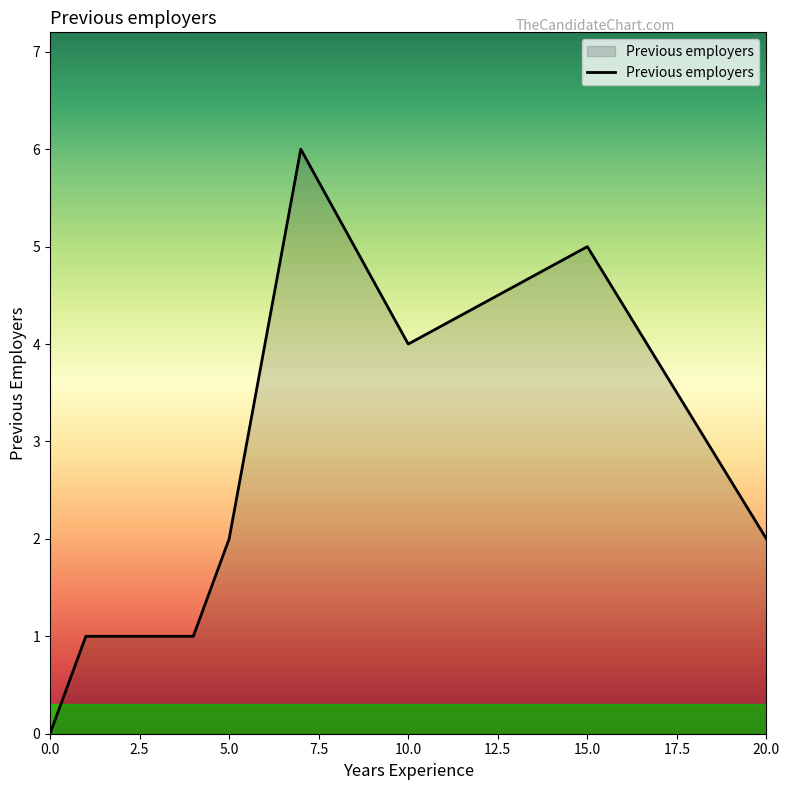

Between 0 and 4, which is larger?

4